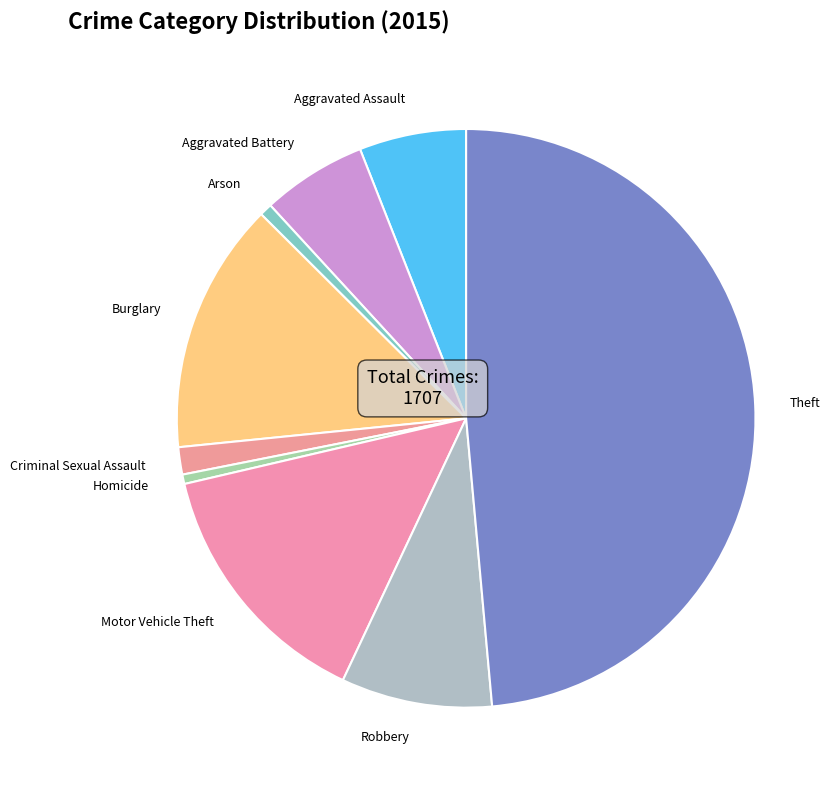

True or false: Homicide accounts for 13% of the total.

False